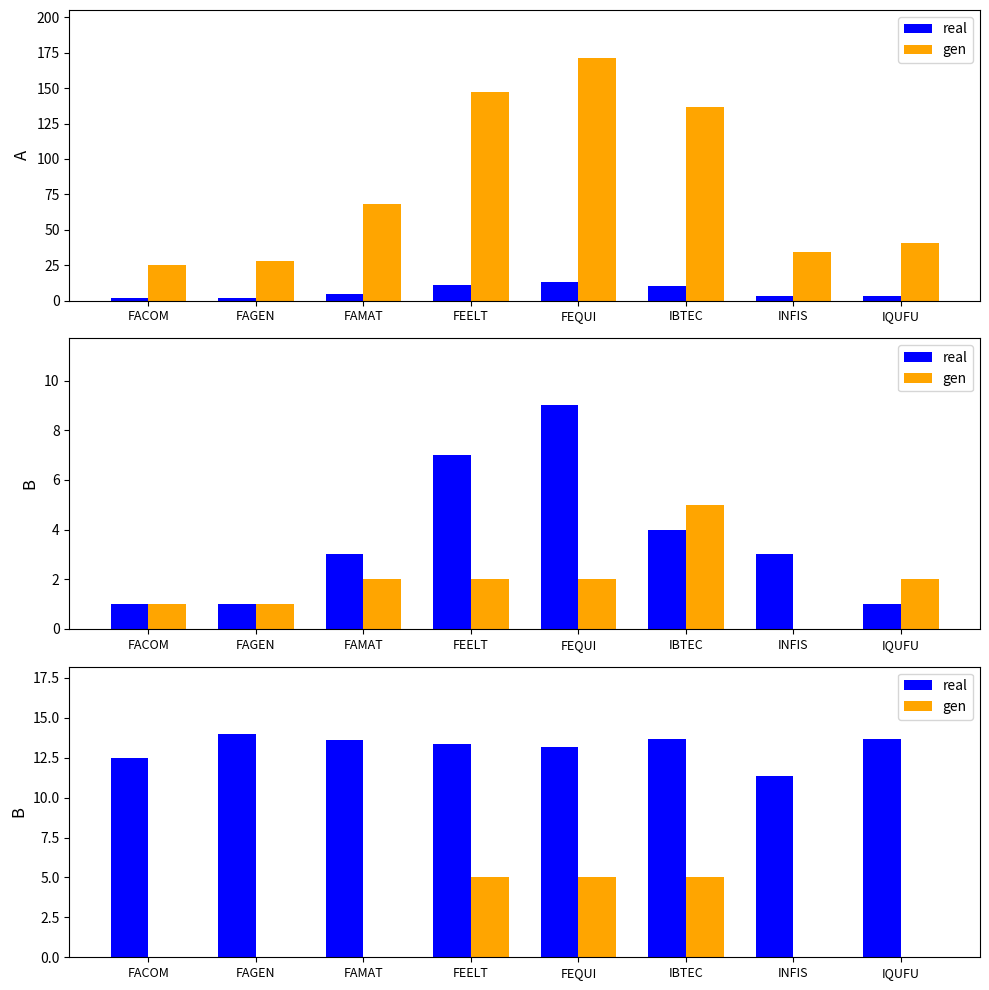

What is the difference between the real values at FEQUI and FAGEN?

0.8